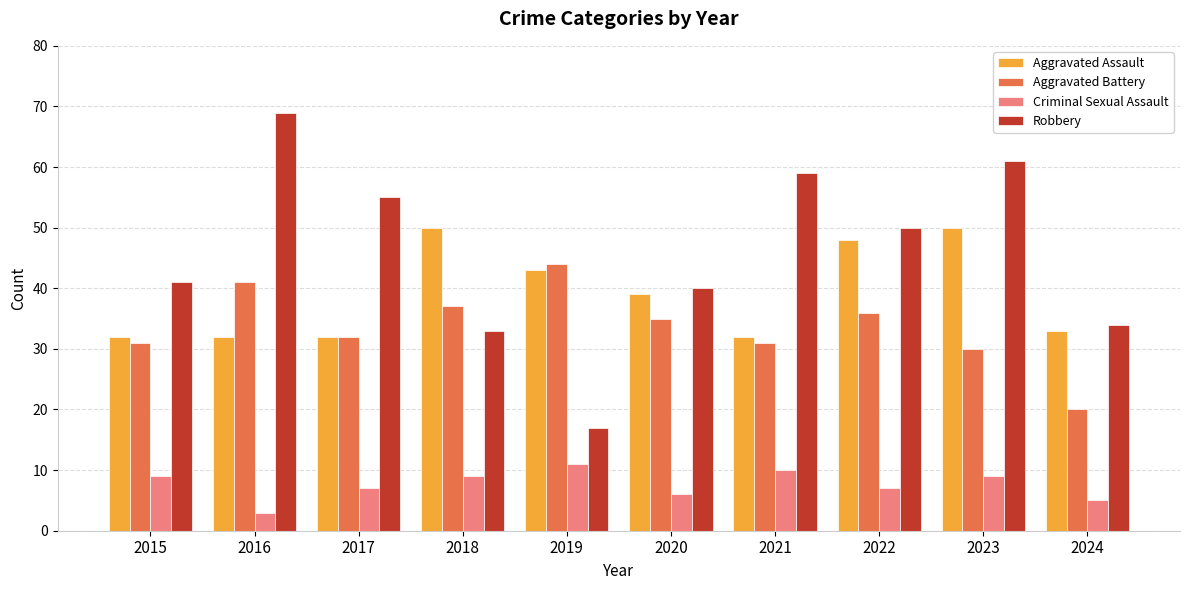

Is the value of Criminal Sexual Assault at 2021 greater than the value of Aggravated Assault at 2021?

No